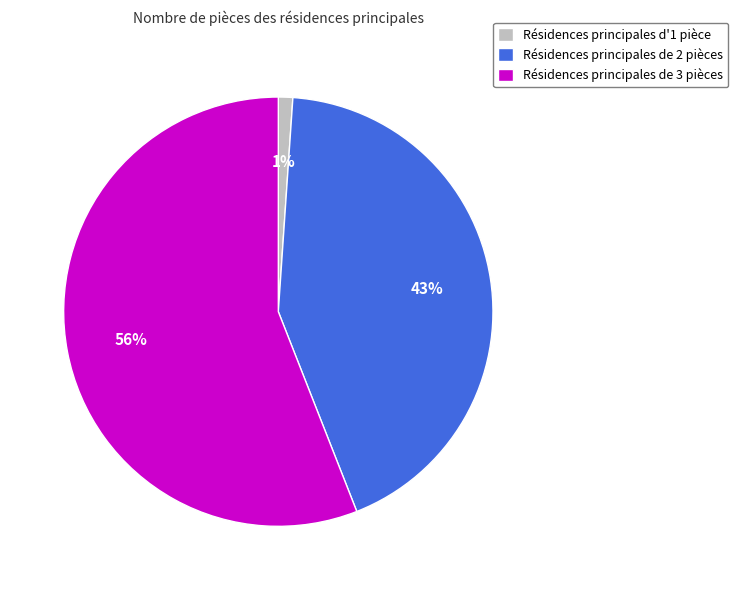

How many slices are in this pie chart?

3